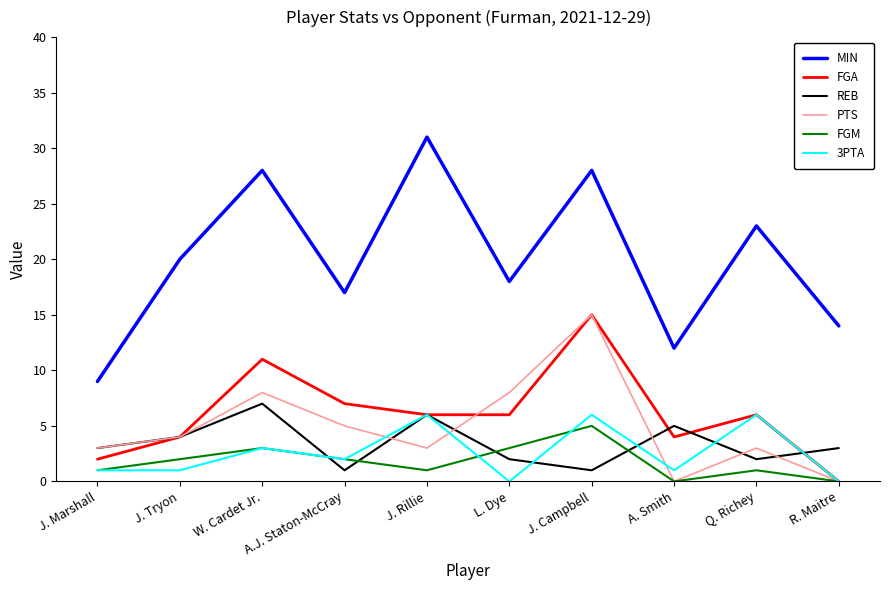

Which series has the widest spread of values?

MIN